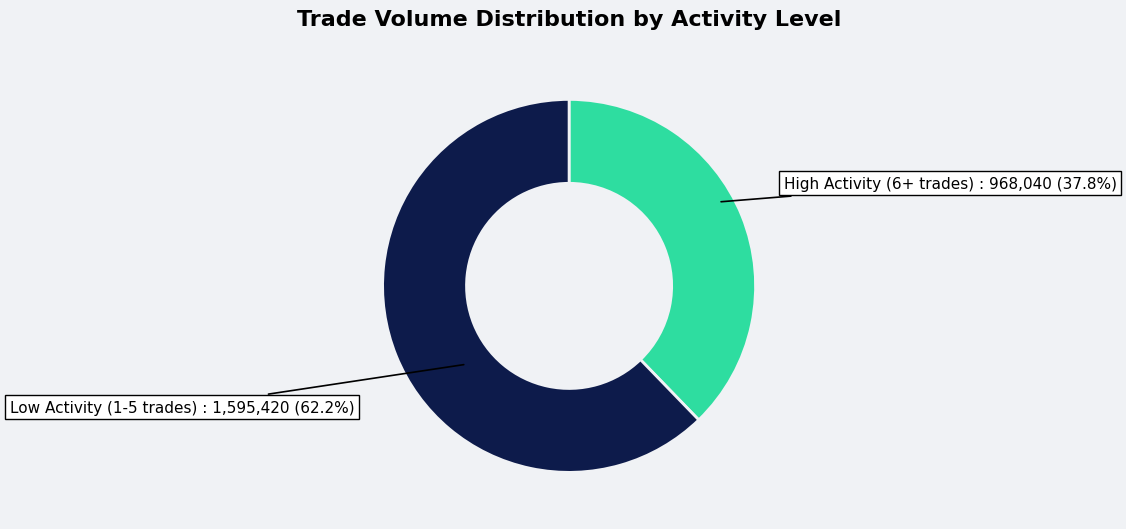

Which slice is the smallest?

High Activity (6+ trades)